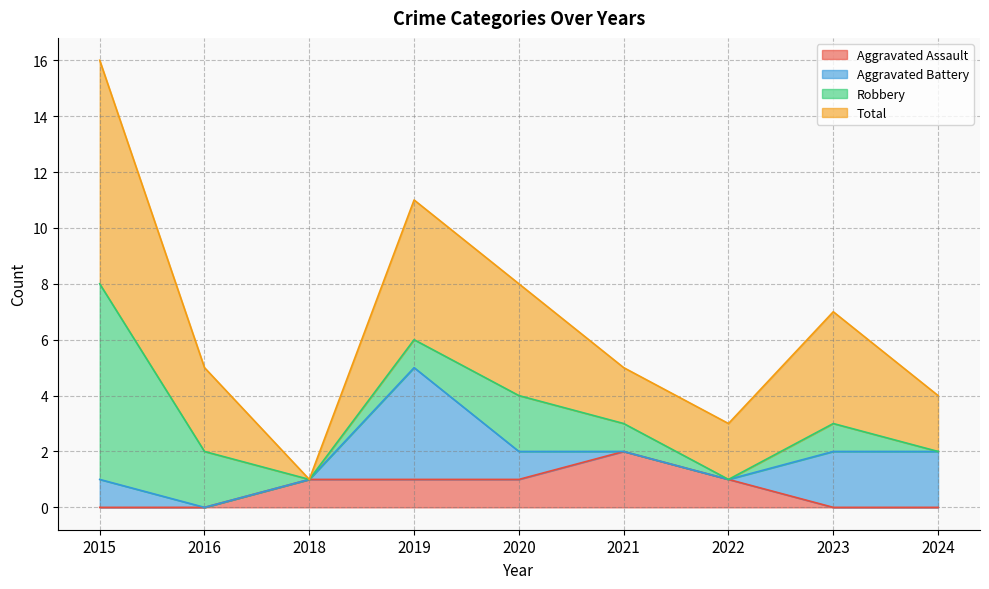

At which category does Total reach its first local peak?

2019